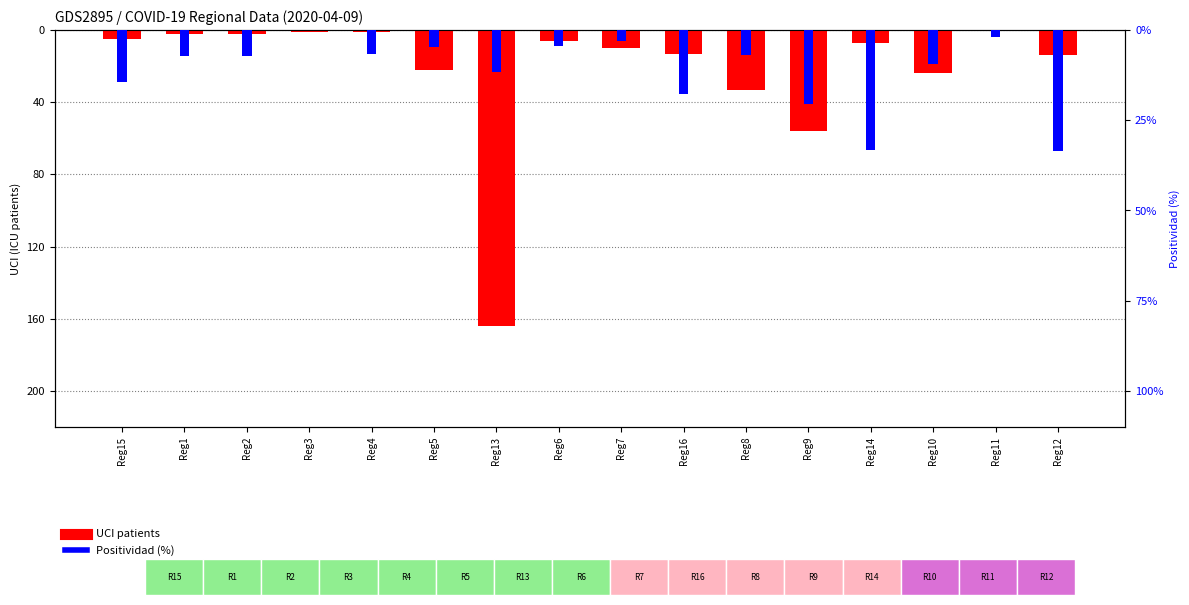

Reading left to right, list all the values displayed in this chart.

UCI patients: Reg15=-5.0	Reg1=-2.0	Reg2=-2.0	Reg3=-1.0	Reg4=-1.0	Reg5=-22.0	Reg13=-164.0	Reg6=-6.0	Reg7=-10.0	Reg16=-13.0	Reg8=-33.0	Reg9=-56.0	Reg14=-7.0	Reg10=-24.0	Reg11=0.0	Reg12=-14.0
Positividad (%): Reg15=-14.3	Reg1=-7.3	Reg2=-7.3	Reg3=0.0	Reg4=-6.7	Reg5=-4.6	Reg13=-11.5	Reg6=-4.4	Reg7=-2.9	Reg16=-17.7	Reg8=-7.0	Reg9=-20.6	Reg14=-33.3	Reg10=-9.3	Reg11=-2.1	Reg12=-33.4